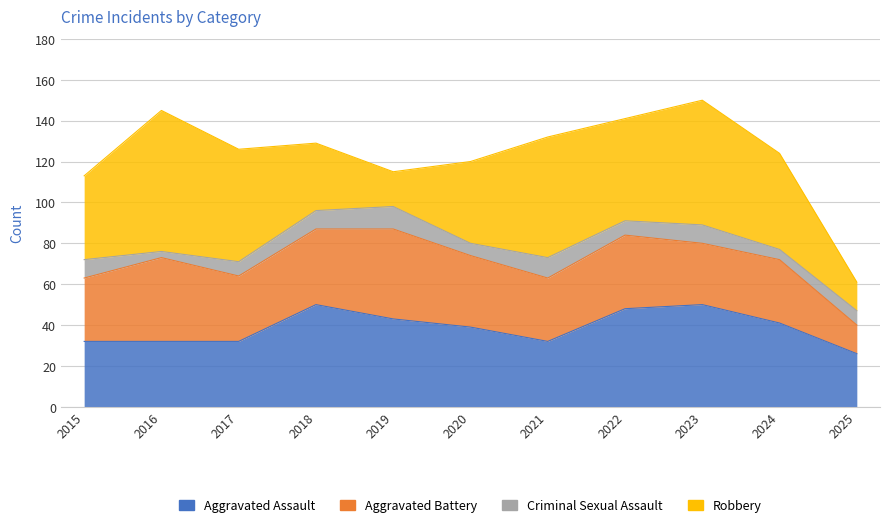

Is it true that Criminal Sexual Assault equals 18 at 2021?

False